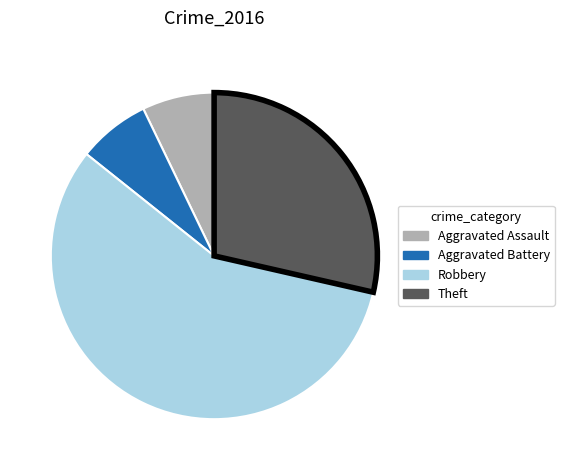

Which category has the biggest portion of the pie?

Robbery